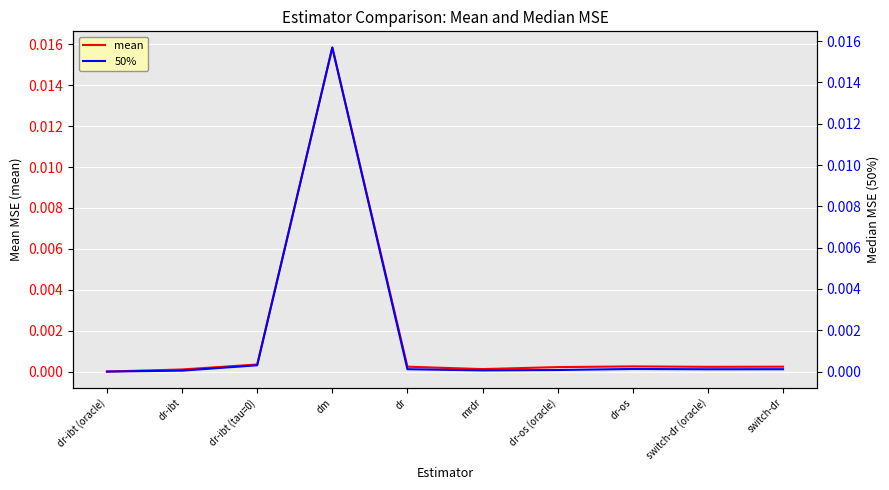

What position from the left is switch-dr (oracle)?

9